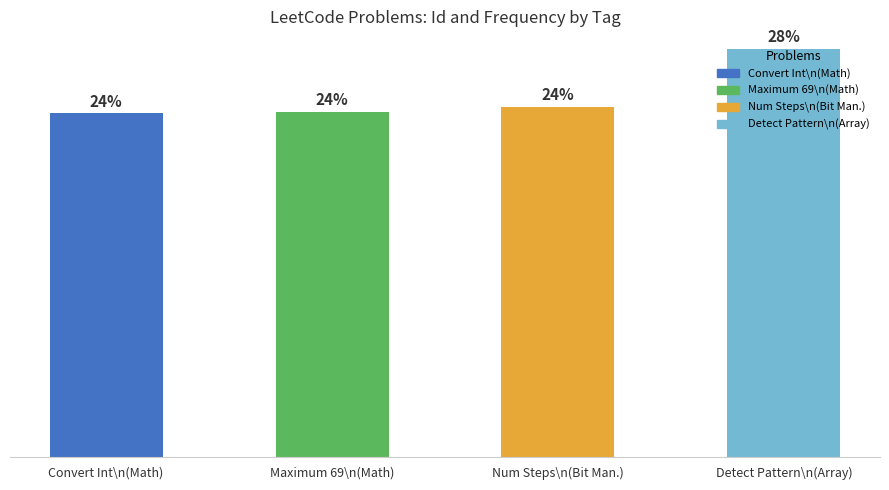

Are the bars horizontal?

No